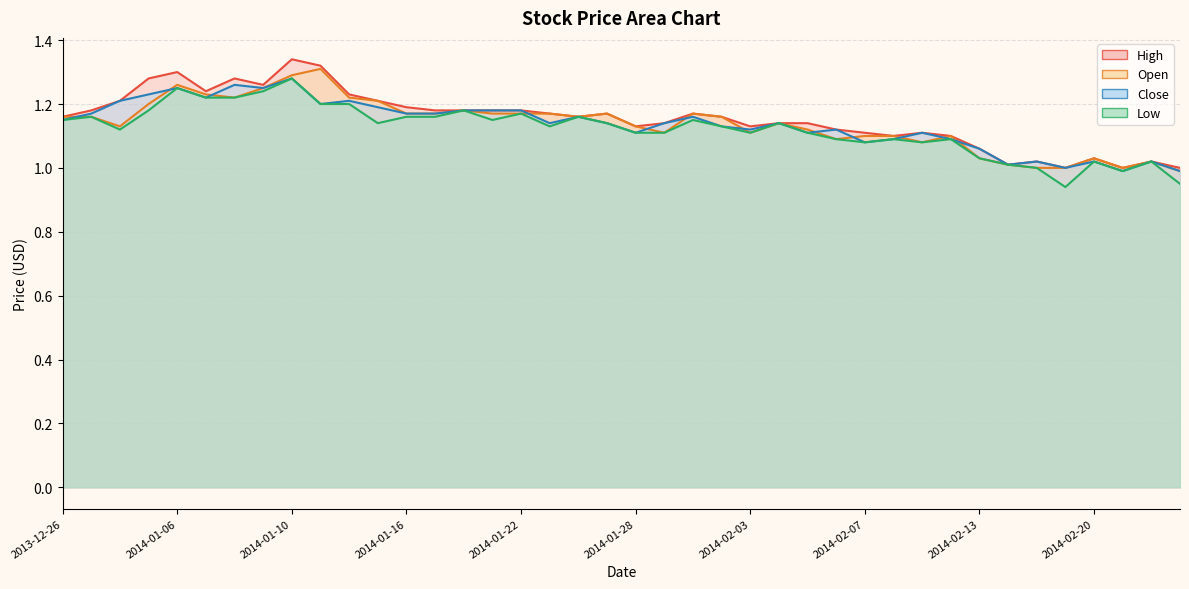

At which category does High reach its first local valley?

2014-01-07